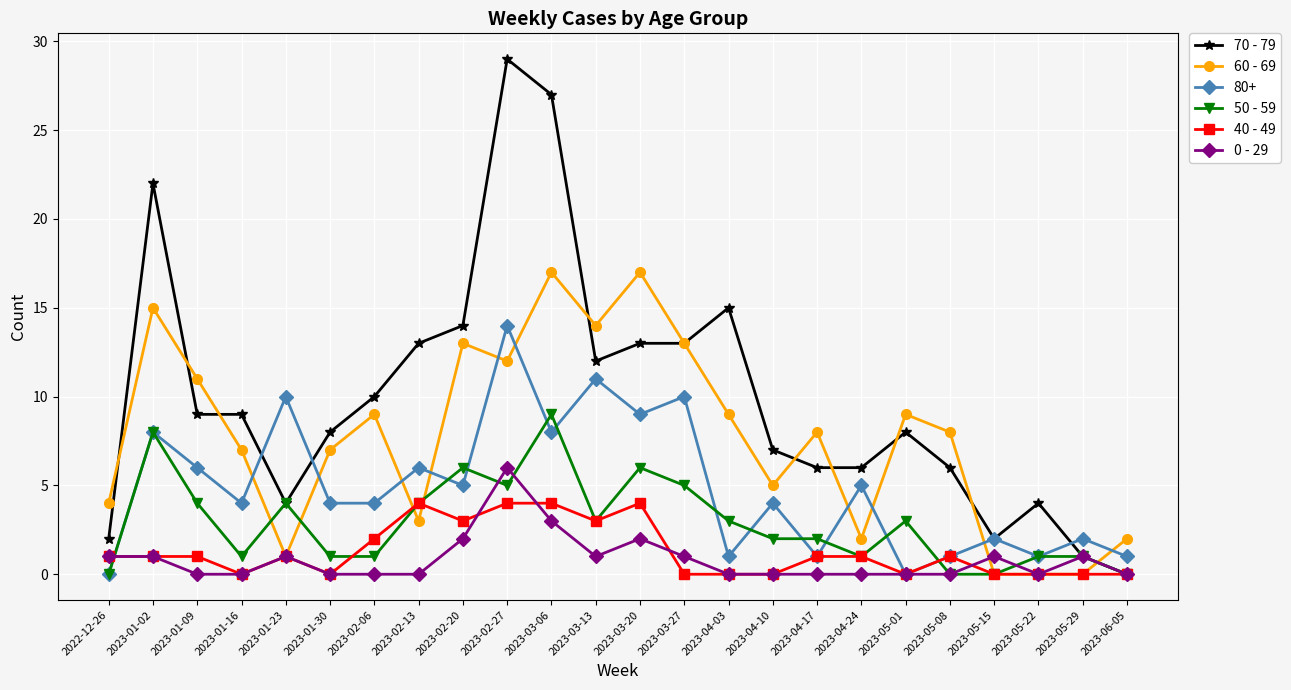

At which category does 60 - 69 reach its first local valley?

2023-01-23